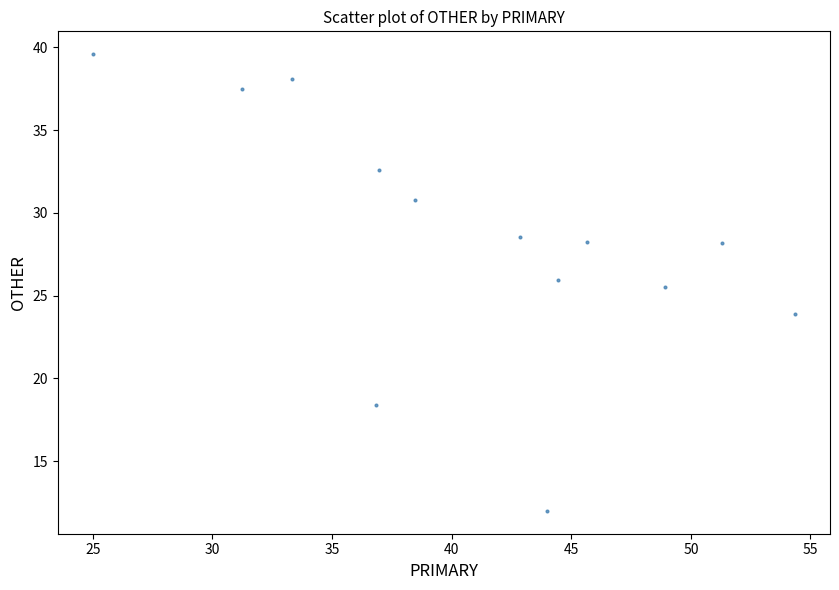

What Y value in the scatter plot is closest to 25?

25.5